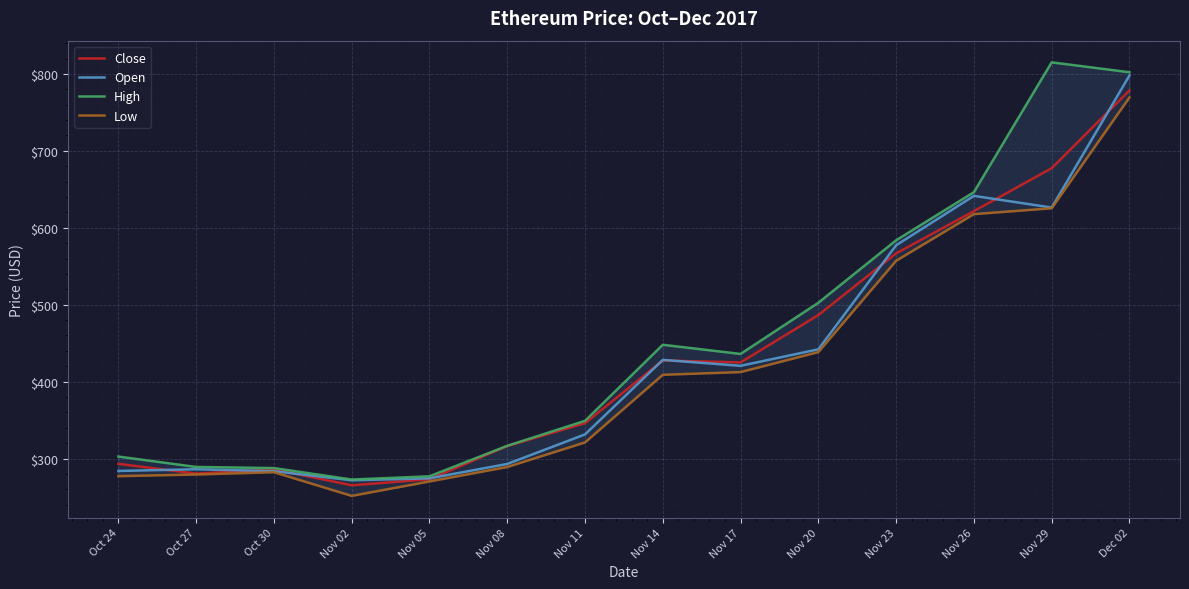

The Close series shows 280.5 at Oct 27. True or false?

True